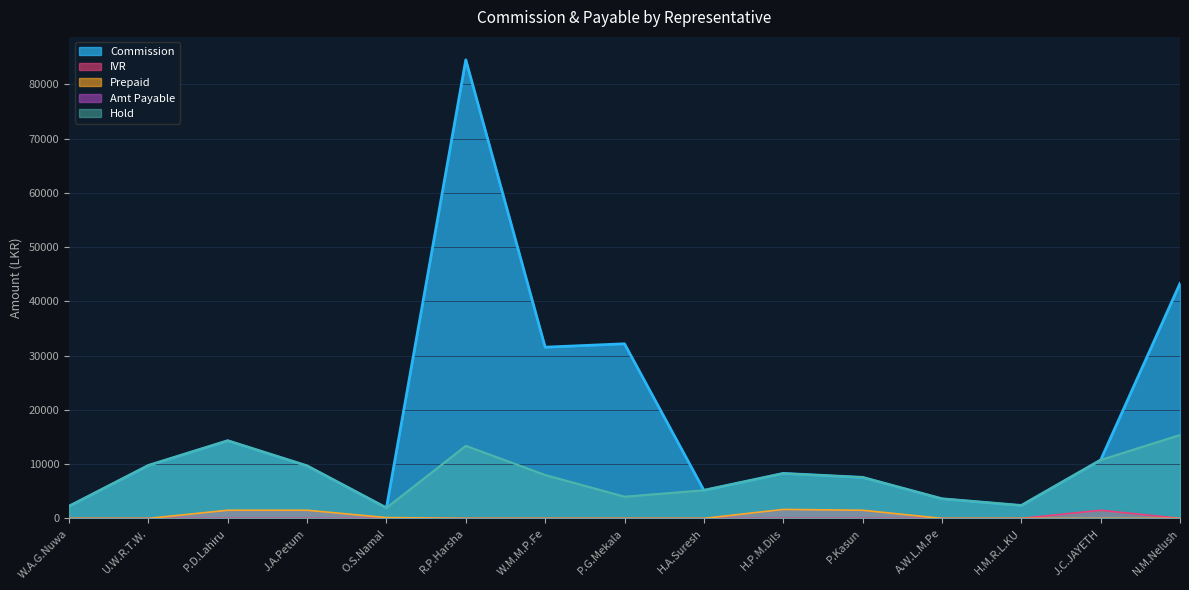

What position from the left is J.C.JAYETH?

14